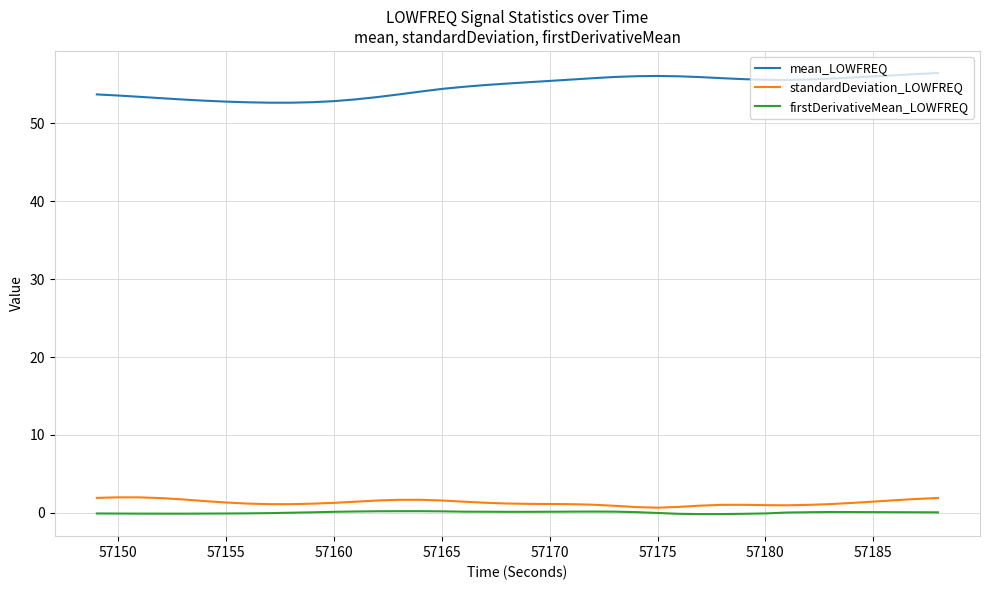

Which series has the widest spread of values?

mean_LOWFREQ